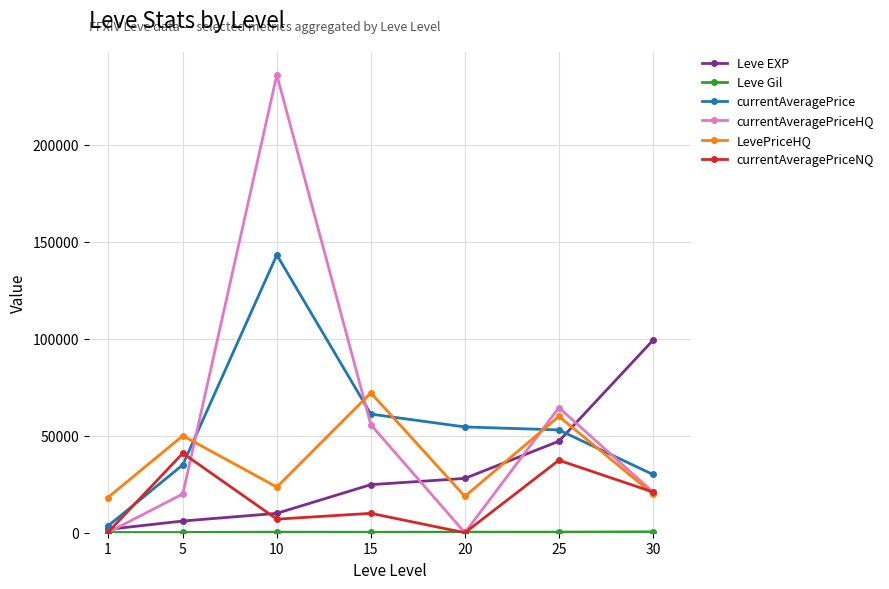

Which series changed the most between 5 and 10?

currentAveragePriceHQ